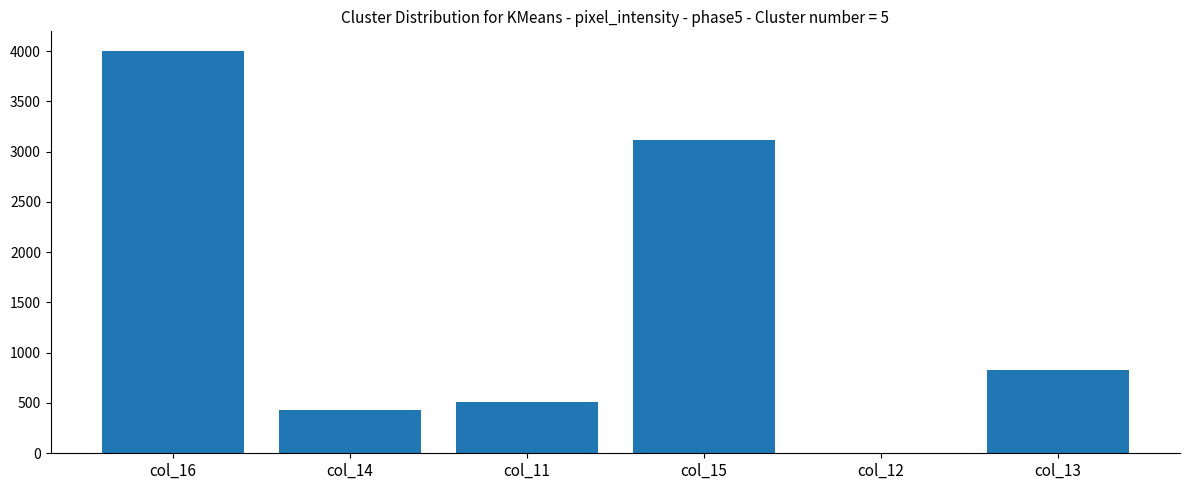

What is the sum of all values?

8884